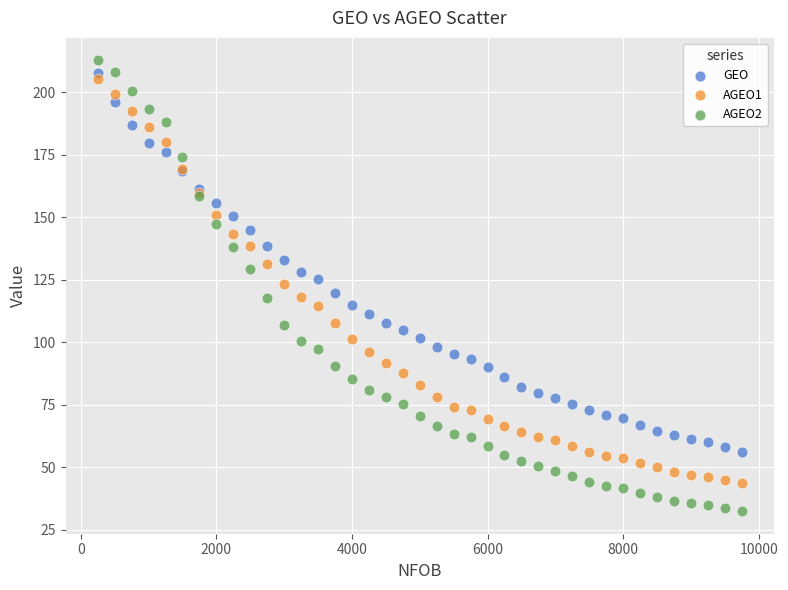

Which series has the largest Y range (max minus min)?

AGEO2